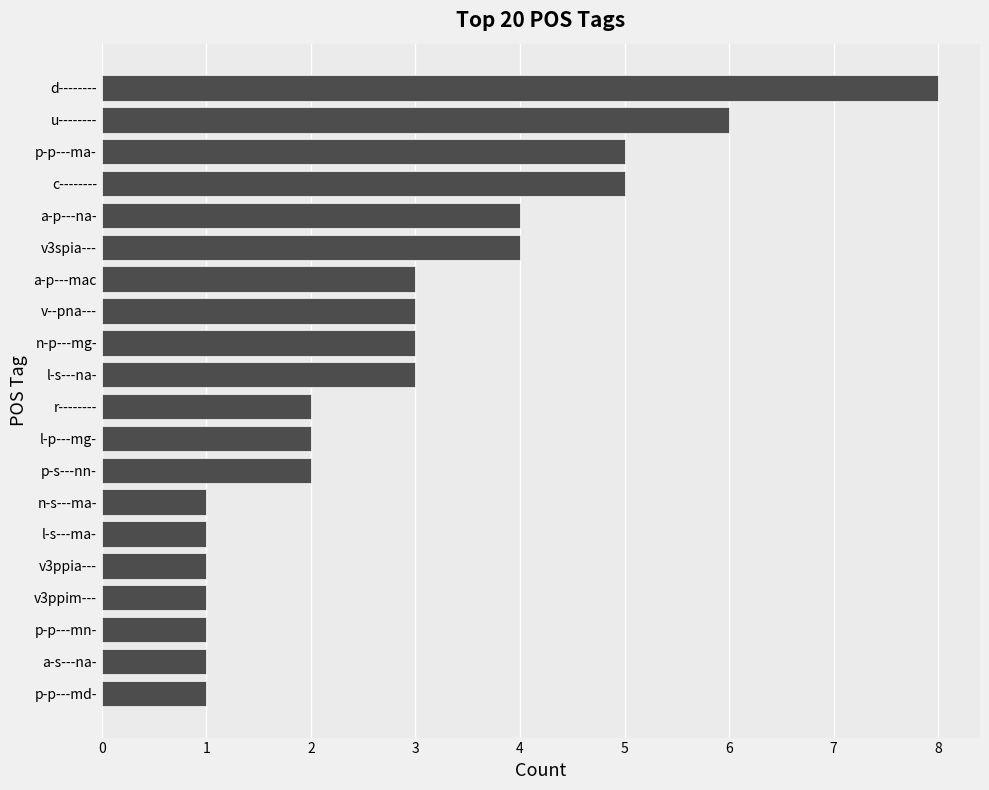

True or false: the data shows 3 at l-s---na-.

True